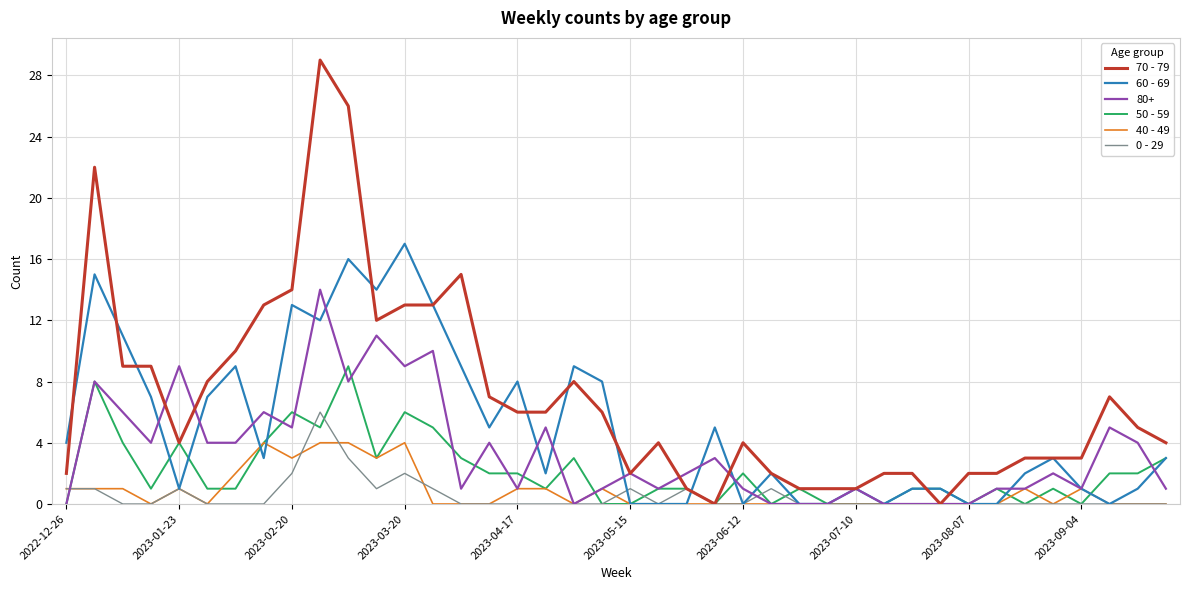

What is the greatest value displayed?

29